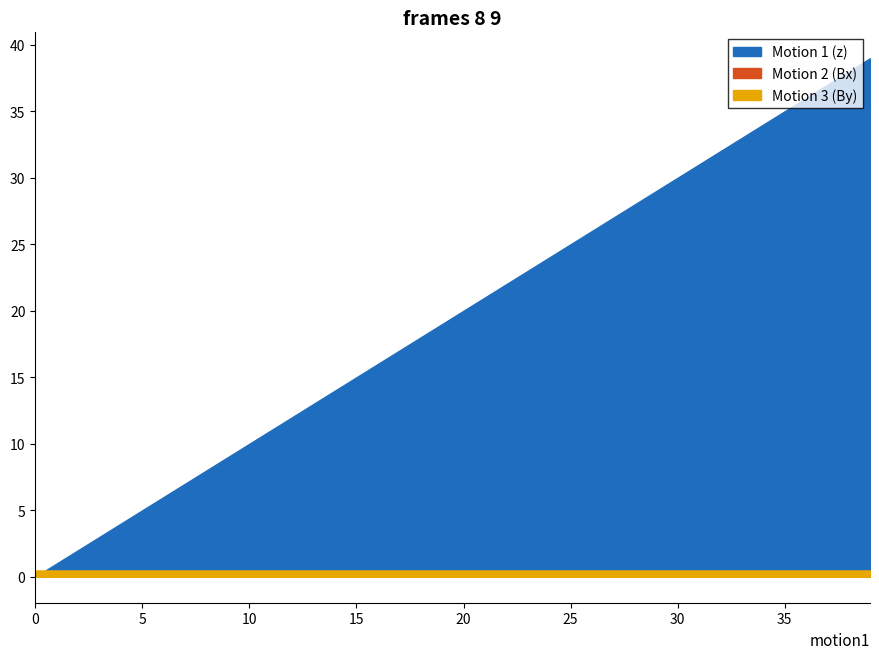

Count the number of categories in the chart.

40